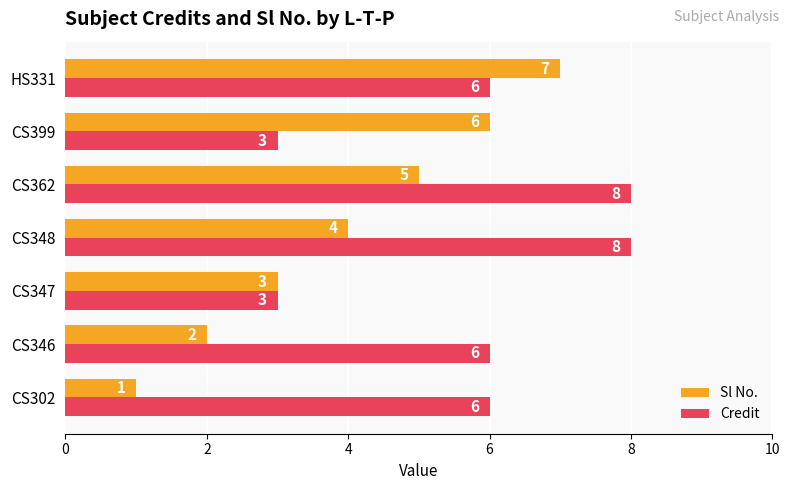

At how many categories does at least one series exceed 5?

6